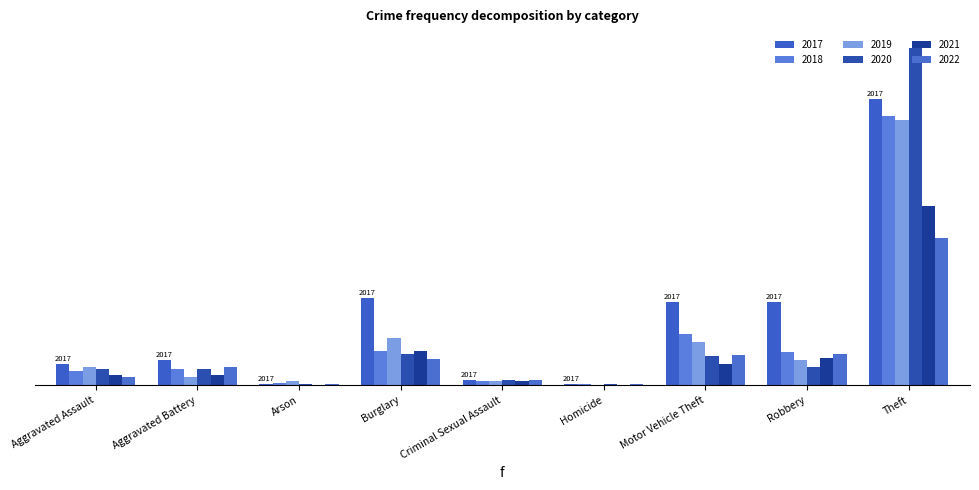

What is the label of the 6th bar from the left?

Homicide